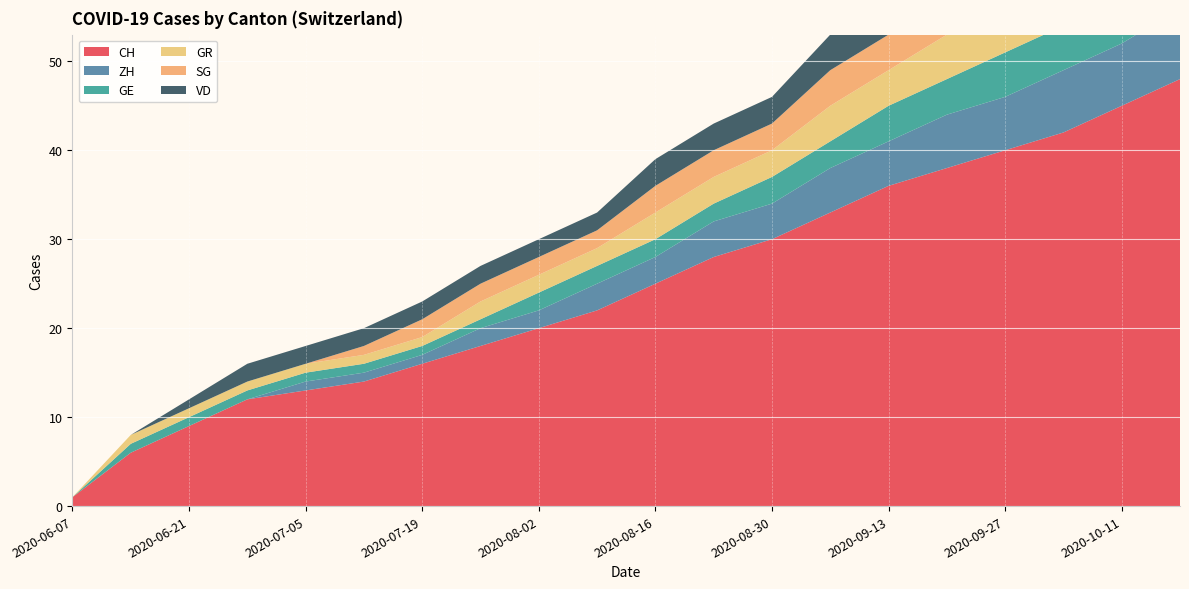

Reading right to left, what are all the values shown in this chart?

CH: 48	45	42	40	38	36	33	30	28	25	22	20	18	16	14	13	12	9	6	1
ZH: 8	7	7	6	6	5	5	4	4	3	3	2	2	1	1	1	0	0	0	0
GE: 6	6	5	5	4	4	3	3	2	2	2	2	1	1	1	1	1	1	1	0
GR: 6	6	5	5	5	4	4	3	3	3	2	2	2	1	1	1	1	1	1	0
SG: 6	5	5	5	4	4	4	3	3	3	2	2	2	2	1	0	0	0	0	0
VD: 5	5	5	5	4	4	4	3	3	3	2	2	2	2	2	2	2	1	0	0